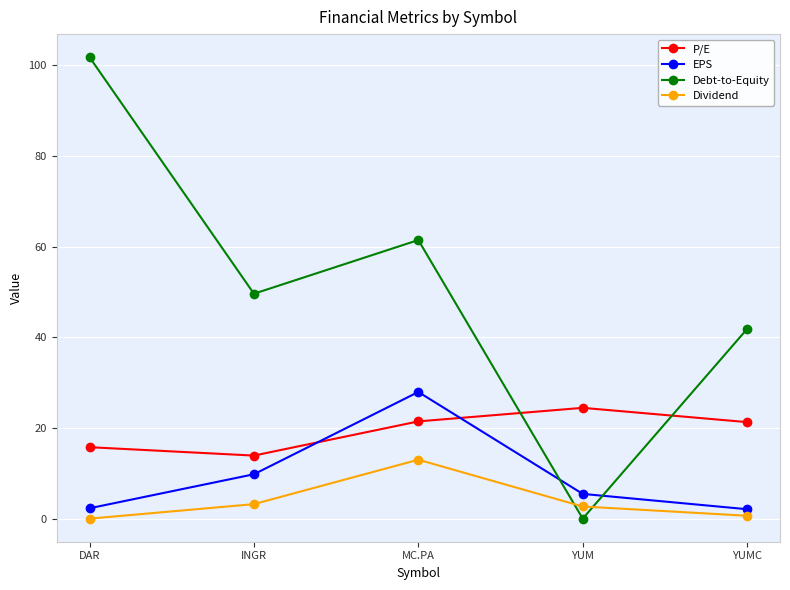

Between YUM and YUMC, which series saw the biggest shift?

Debt-to-Equity